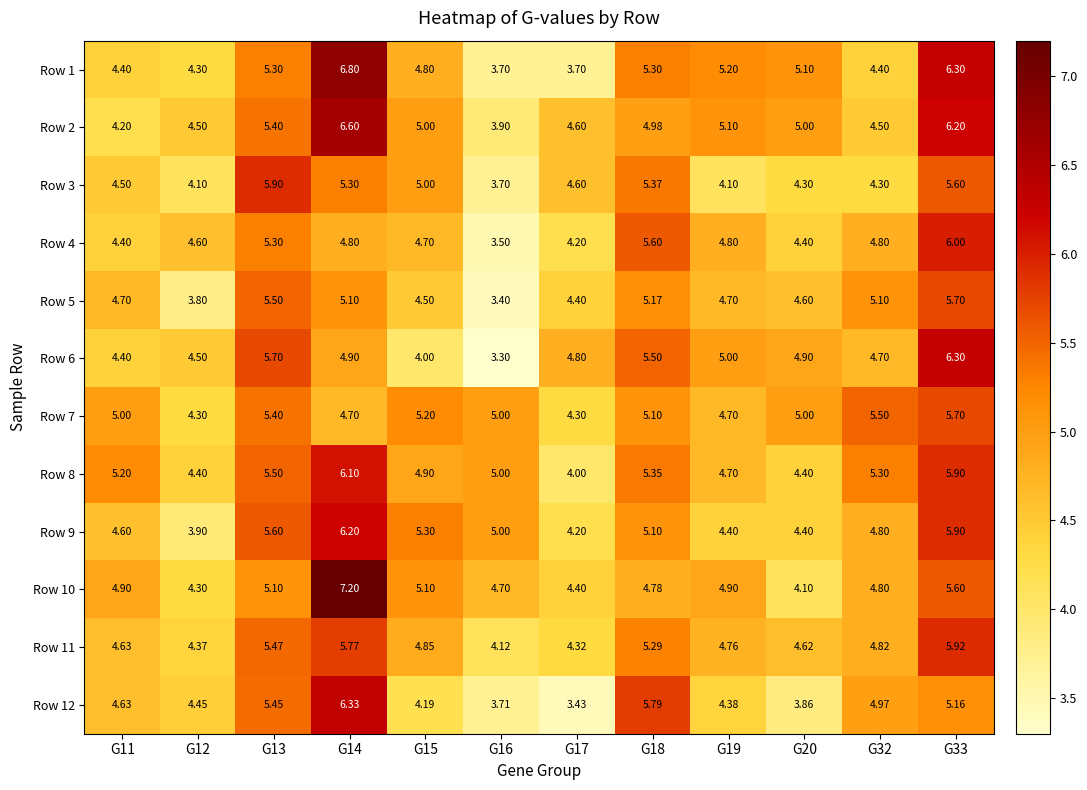

List the series in order of their peak value, lowest first.

Row 5, Row 7, Row 3, Row 11, Row 4, Row 8, Row 9, Row 6, Row 12, Row 2, Row 1, Row 10